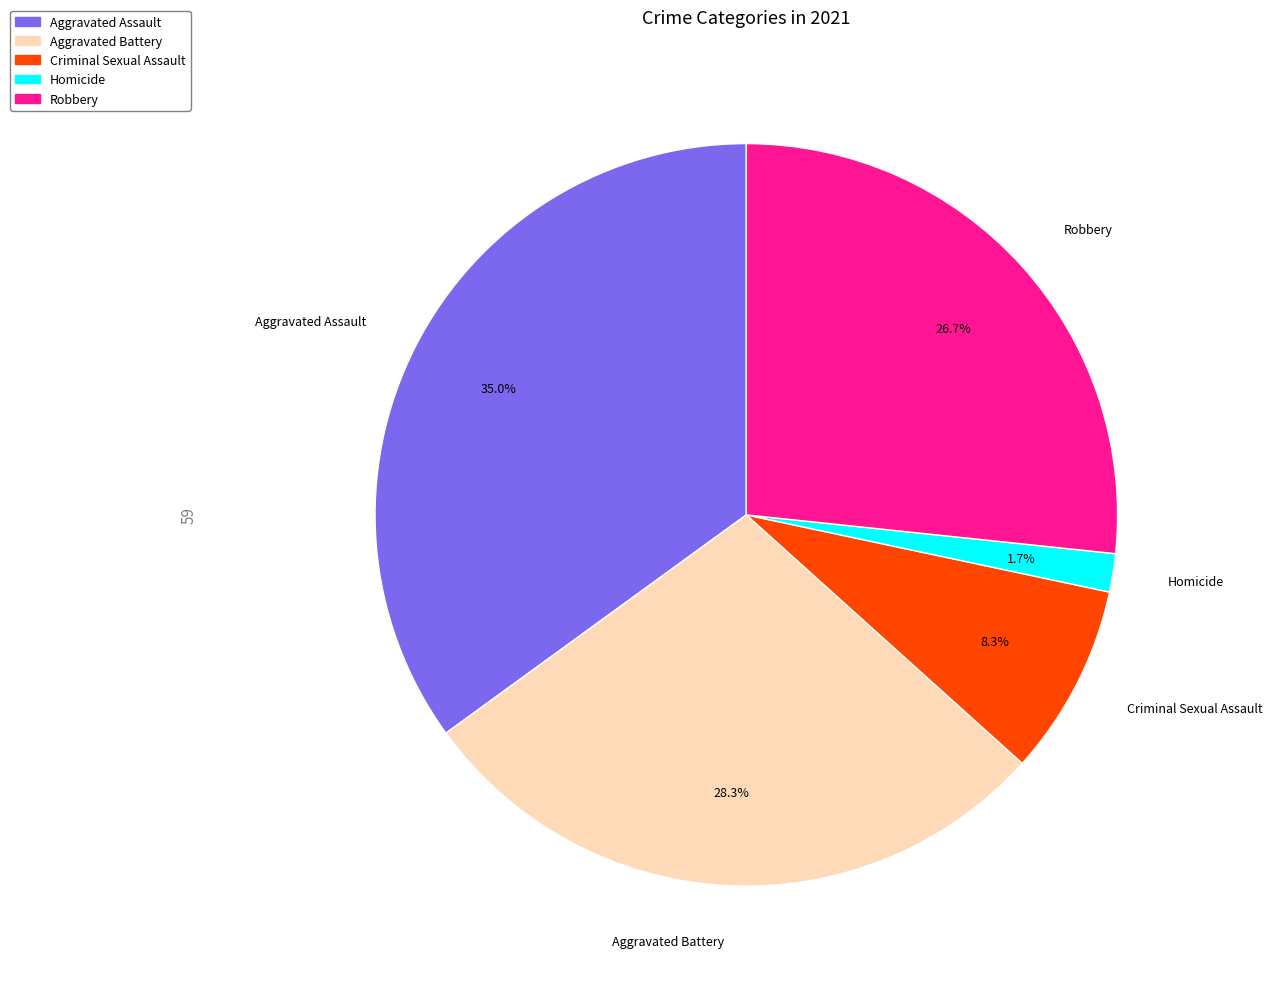

What is the smallest slice in the pie chart?

Homicide